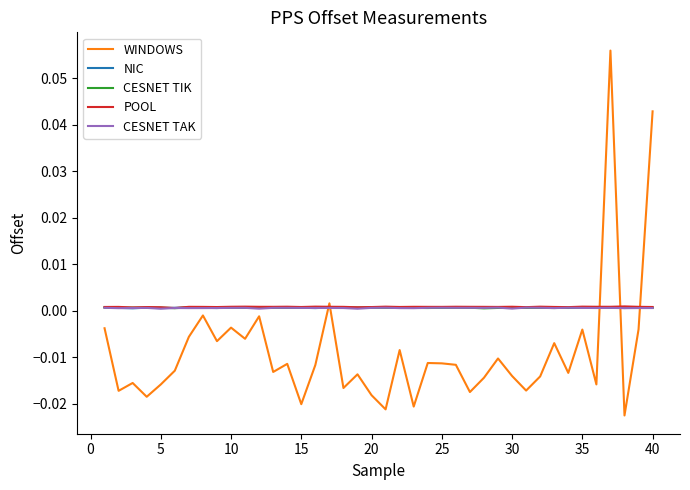

Which series has the widest spread of values?

WINDOWS